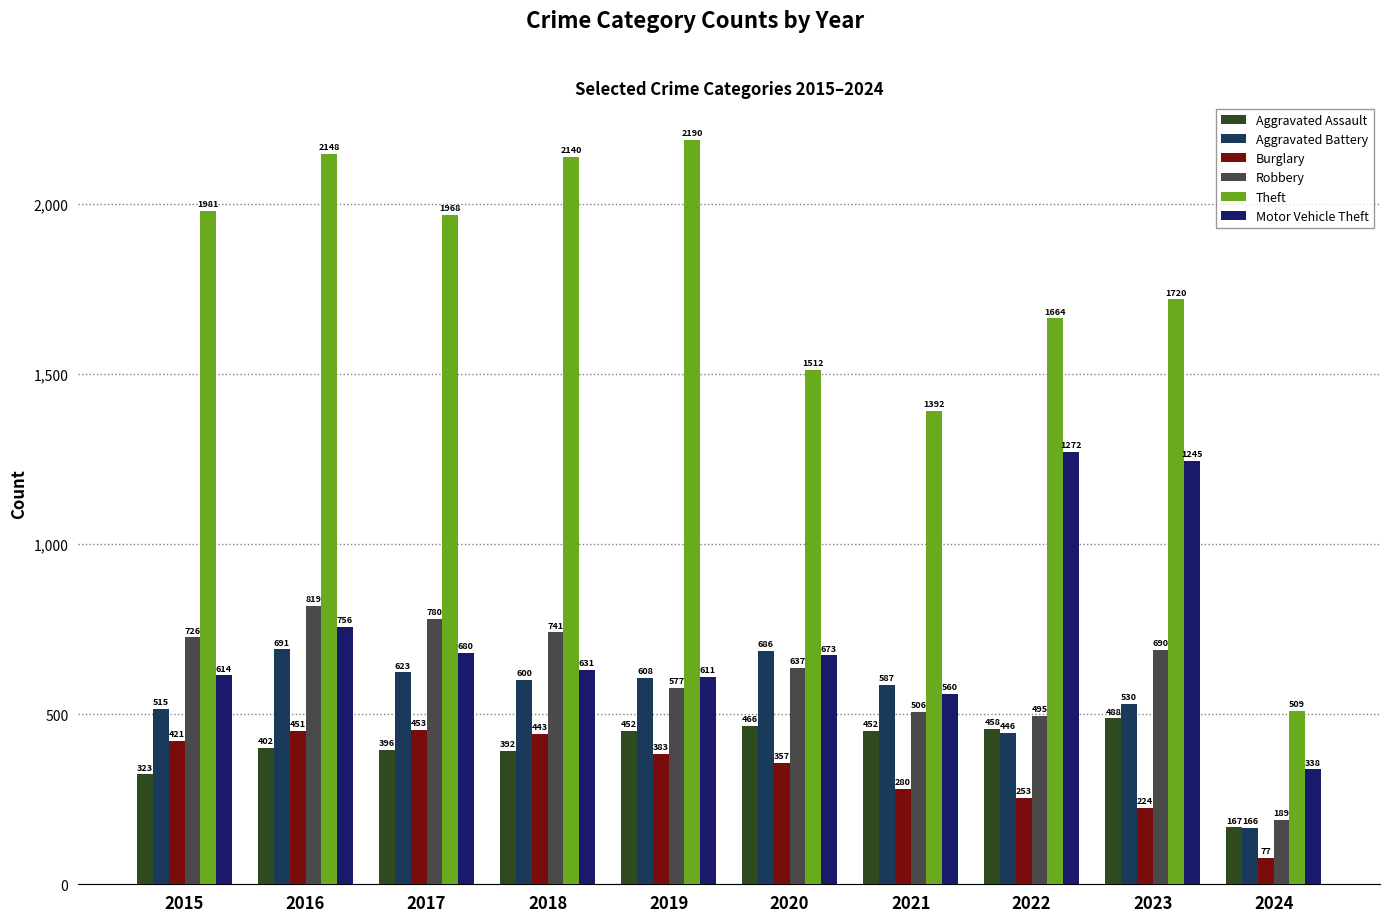

What is the average value of the Aggravated Assault series?

400